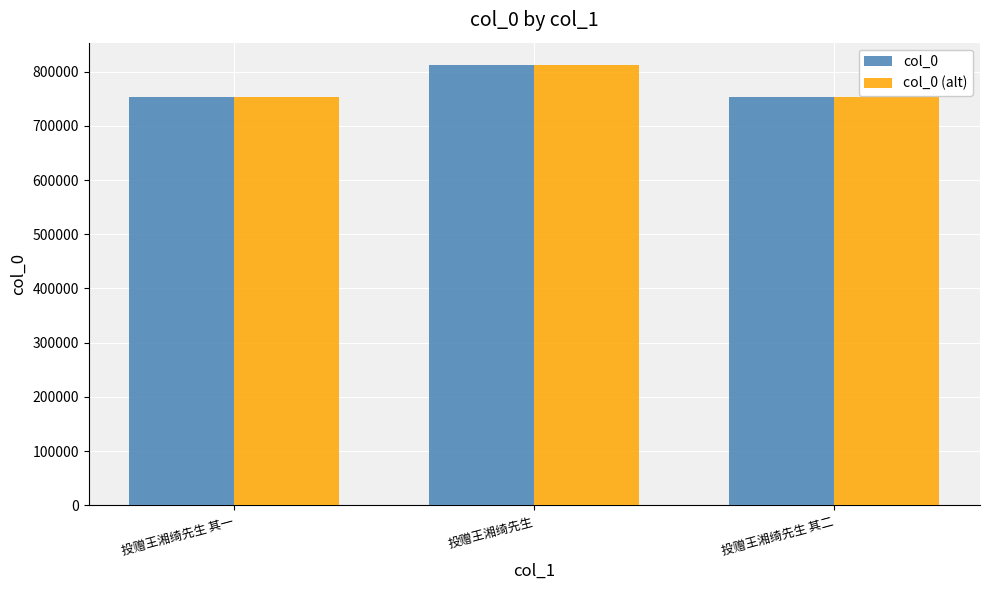

The value of col_0 (alt) at 投赠王湘绮先生 is 812671. True or false?

True